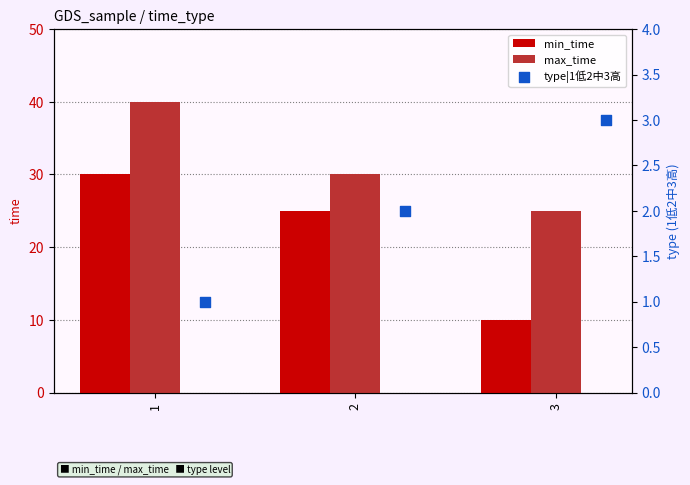

What are all the series names shown in the legend?

min_time, max_time, type|1低2中3高